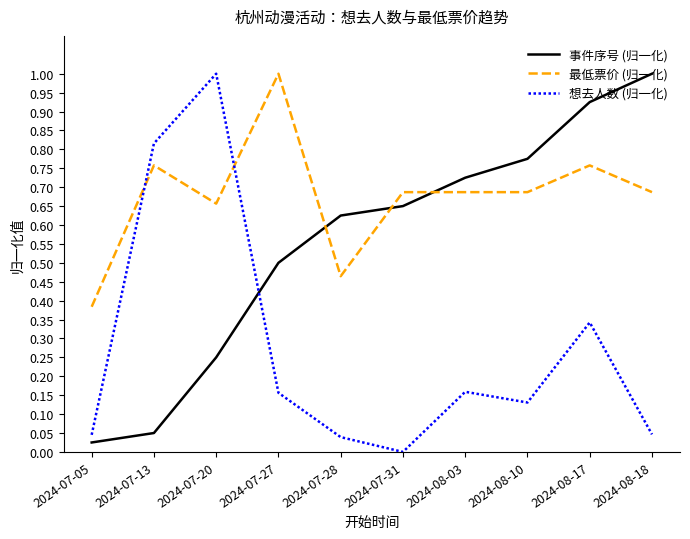

What position from the left is 2024-07-05?

1